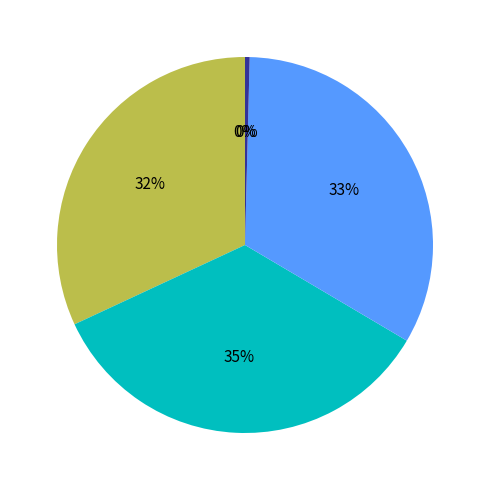

Count the number of slices in the pie.

5